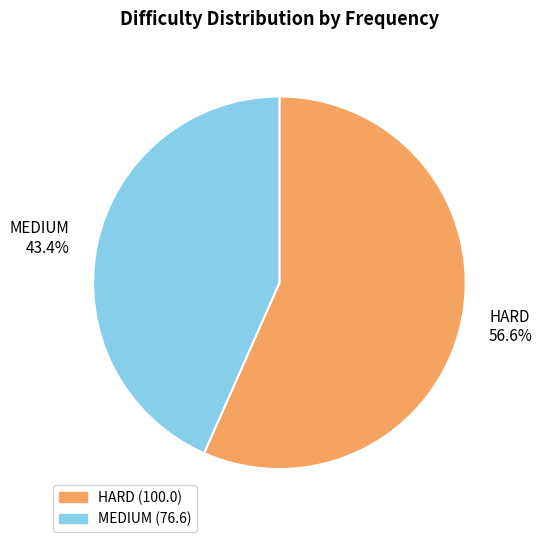

What is the smallest slice in the pie chart?

MEDIUM